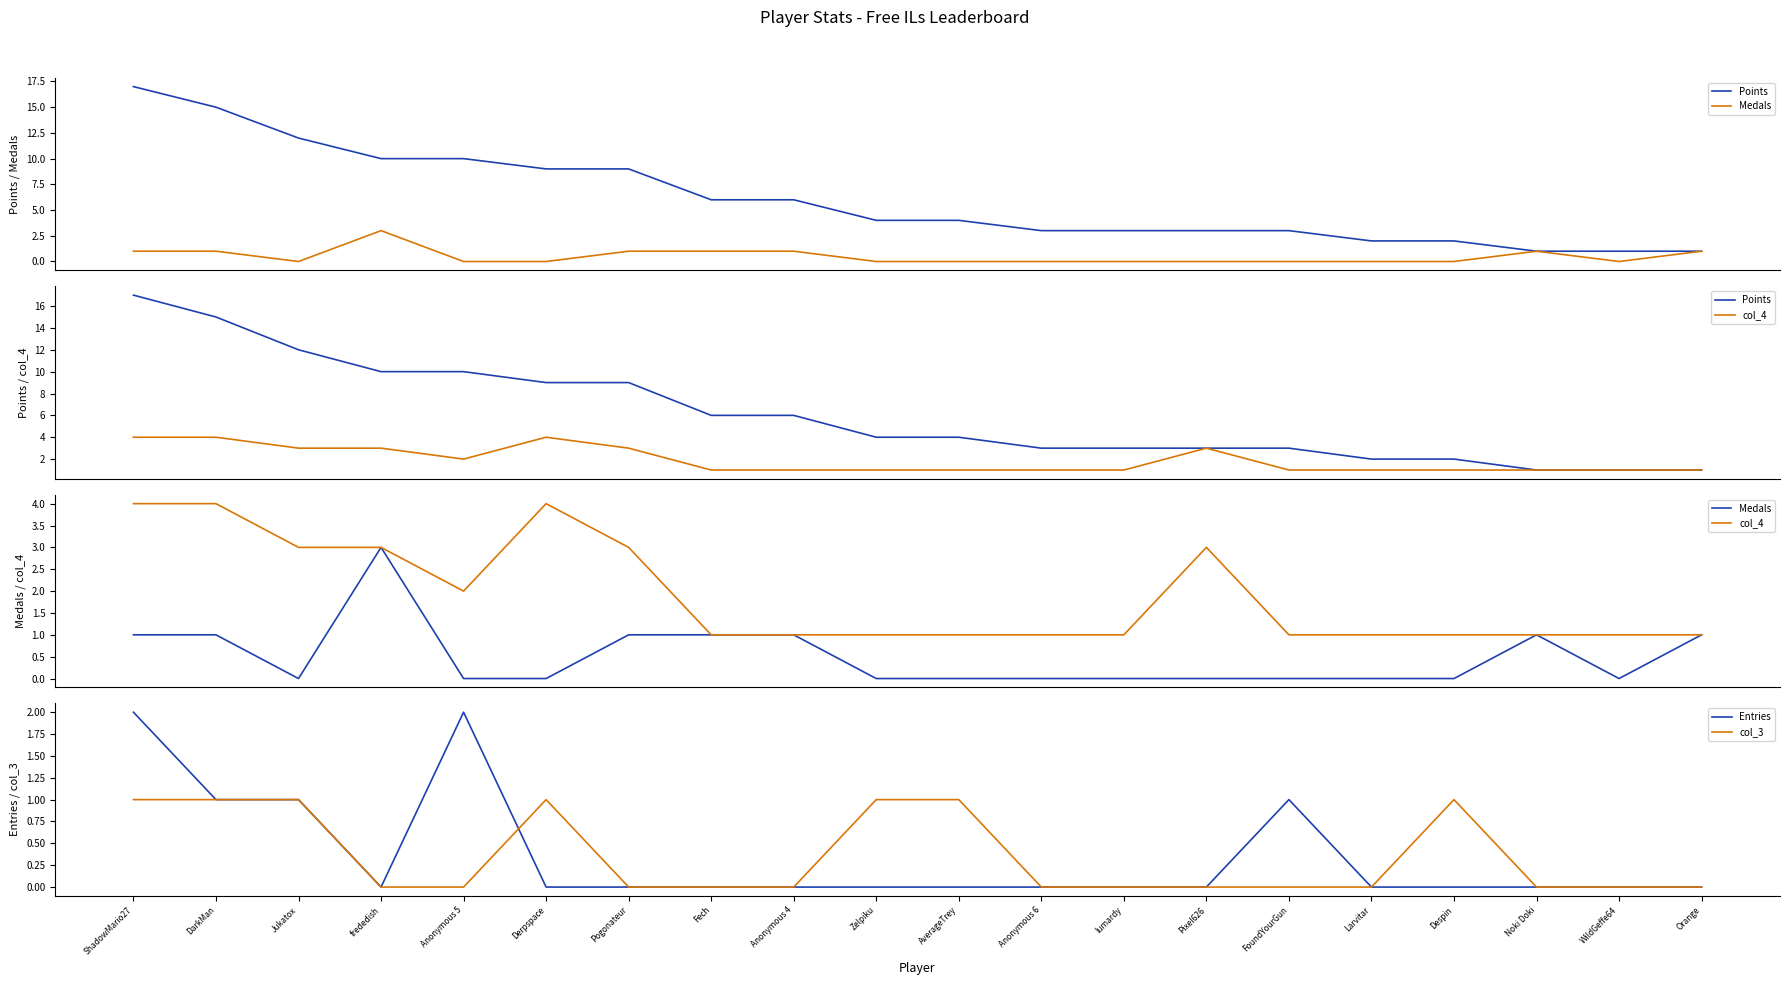

What is the maximum value for col_4?

4